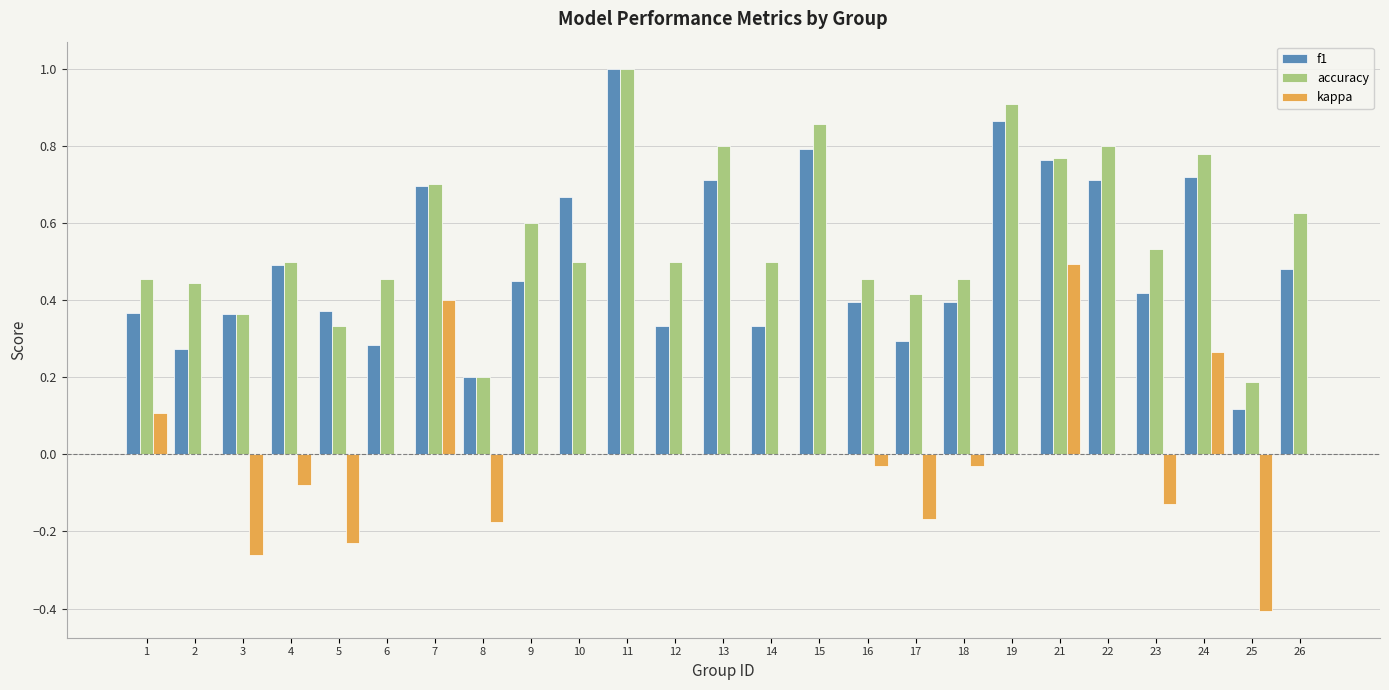

What is the greatest value displayed?

1.0